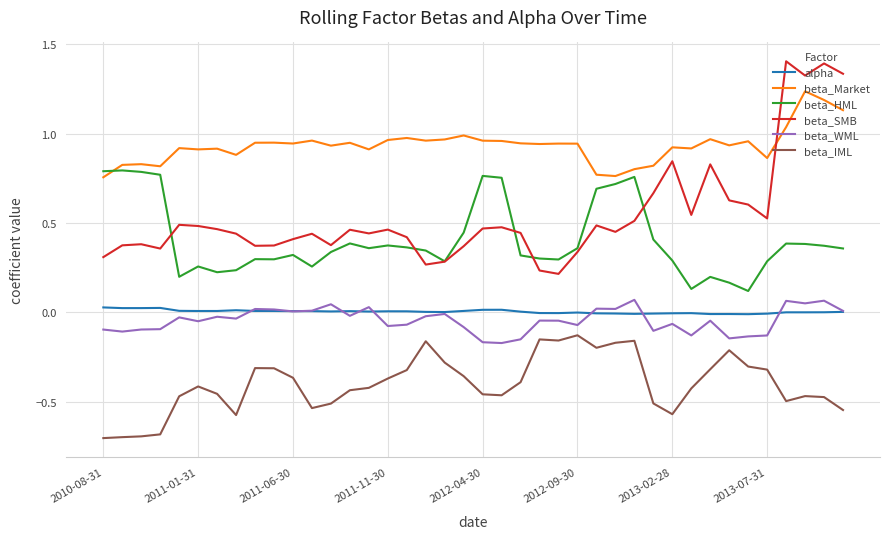

True or false: beta_WML and beta_IML intersect in this chart.

False